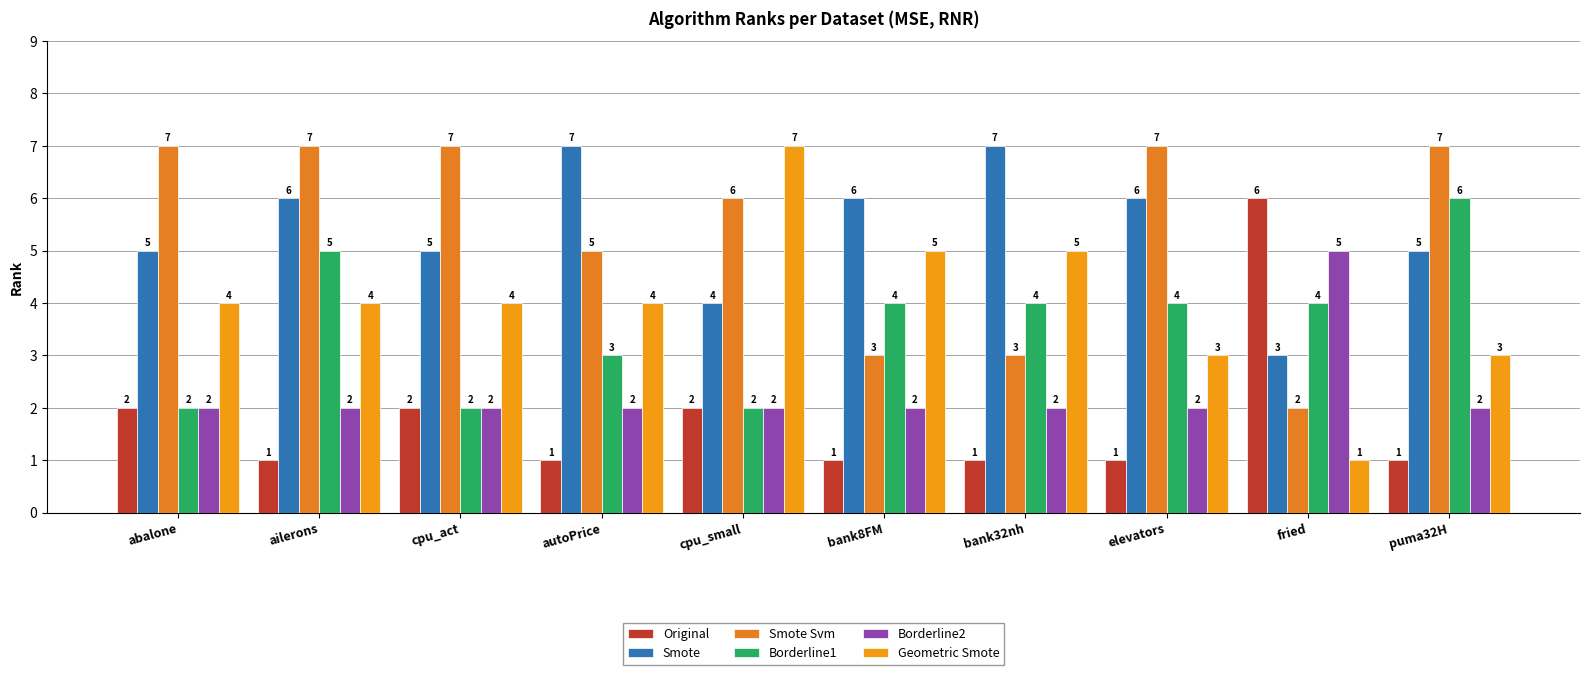

Which has a higher value, ailerons or elevators?

ailerons